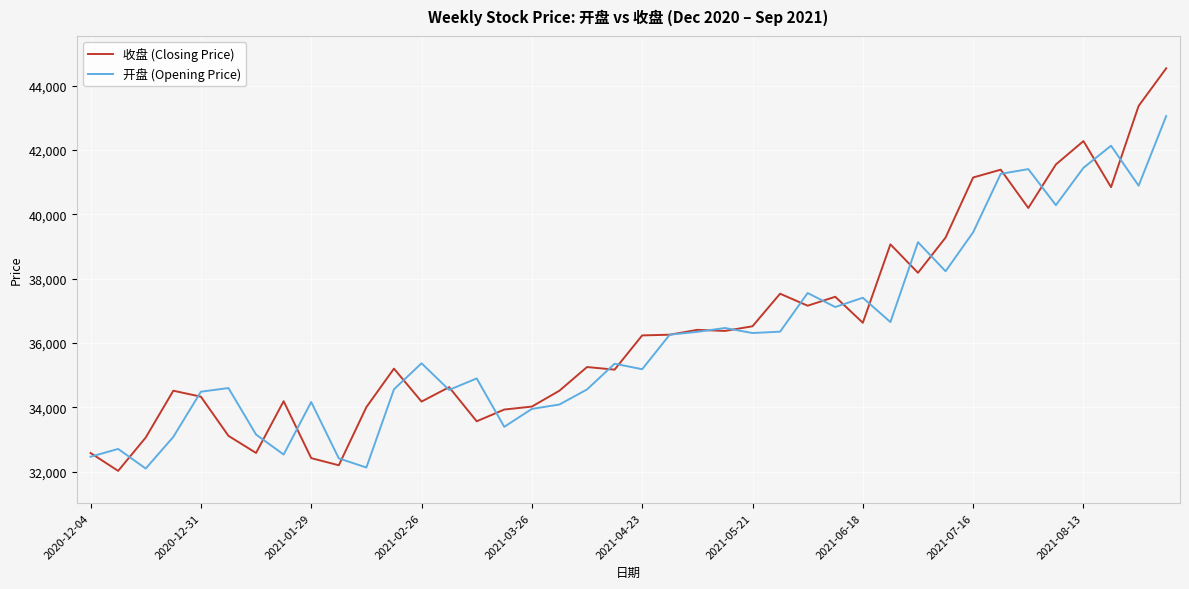

What is the difference between the second highest and minimum values in the 收盘 (Closing Price) series?

11350.8